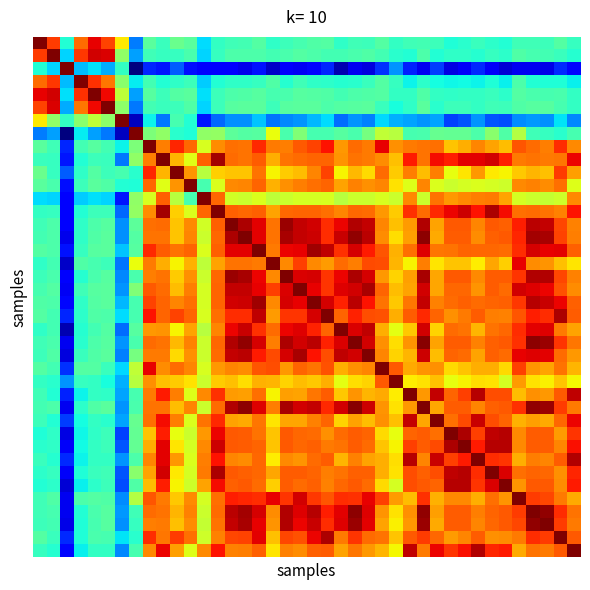

How many series are shown in this chart?

40